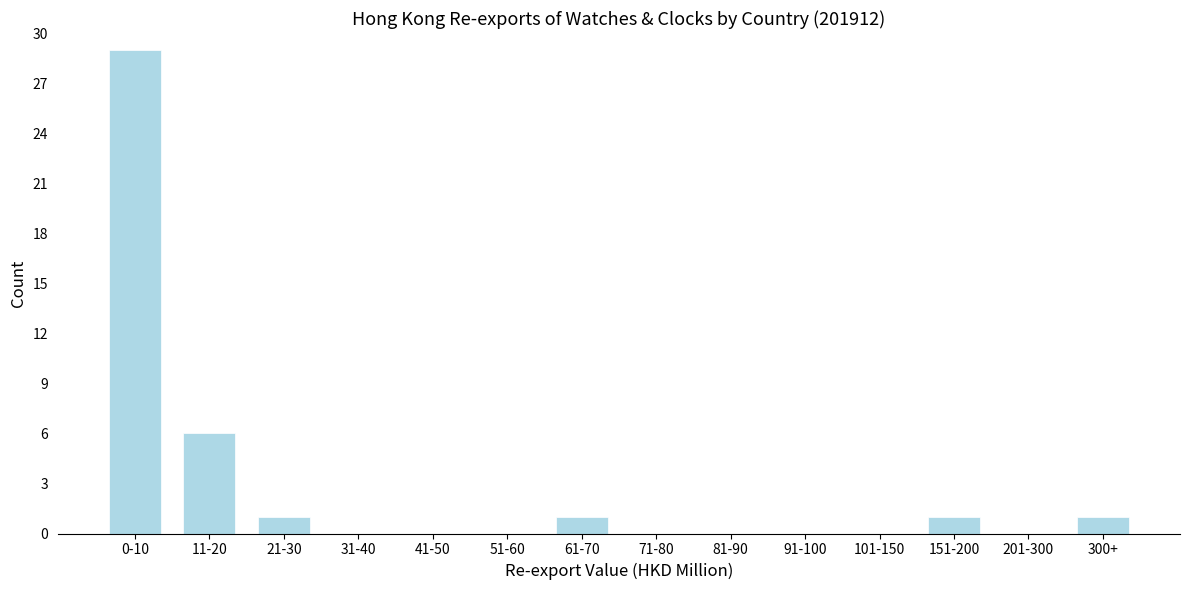

Reading left to right, extract all data points from this chart.

0-10=29	11-20=6	21-30=1	31-40=0	41-50=0	51-60=0	61-70=1	71-80=0	81-90=0	91-100=0	101-150=0	151-200=1	201-300=0	300+=1